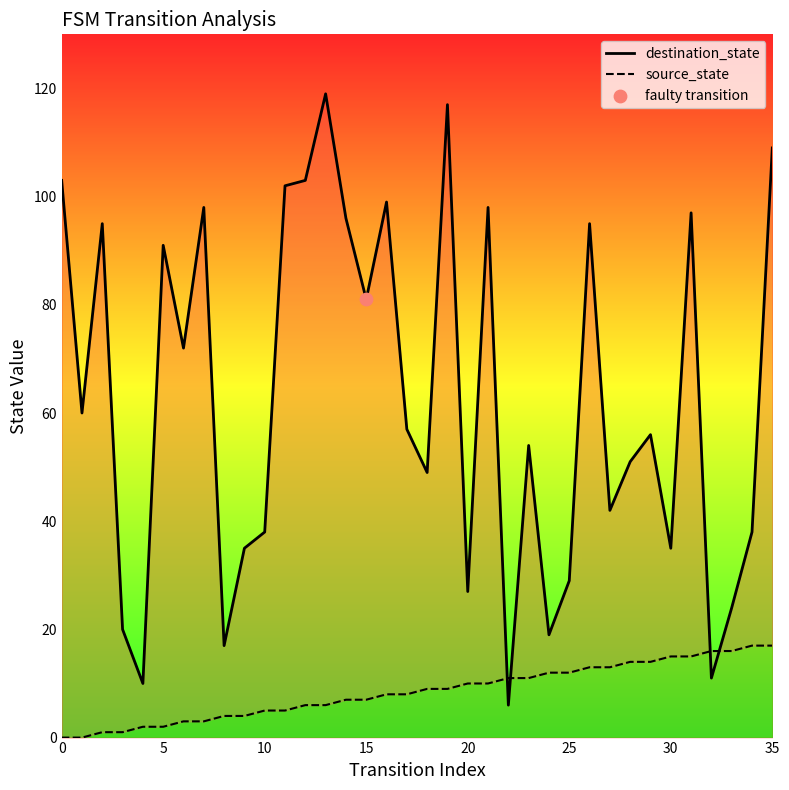

Which series has the widest spread of Y values?

destination_state